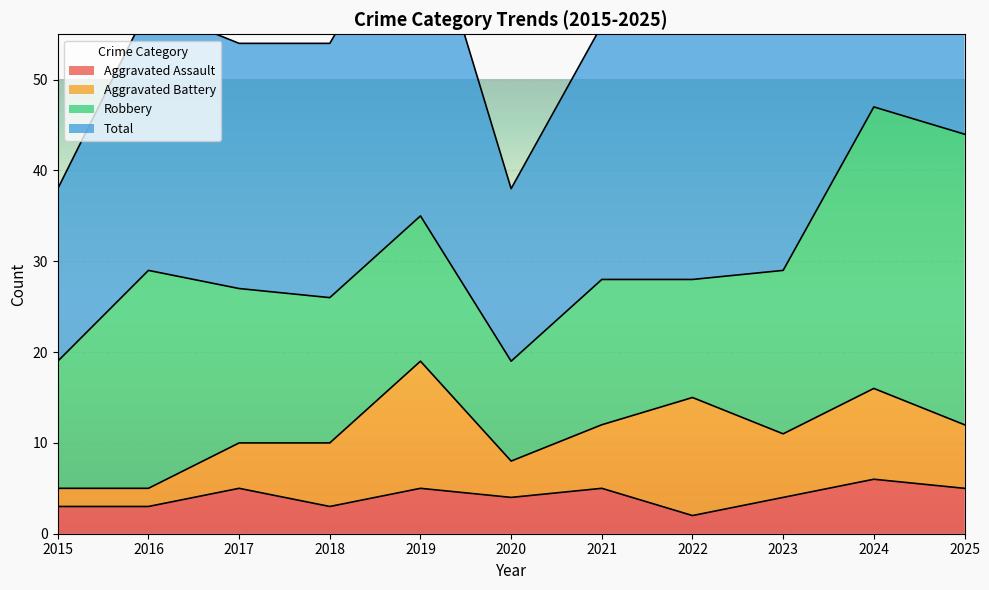

What is the difference between the maximum and minimum values in the Aggravated Assault series?

4